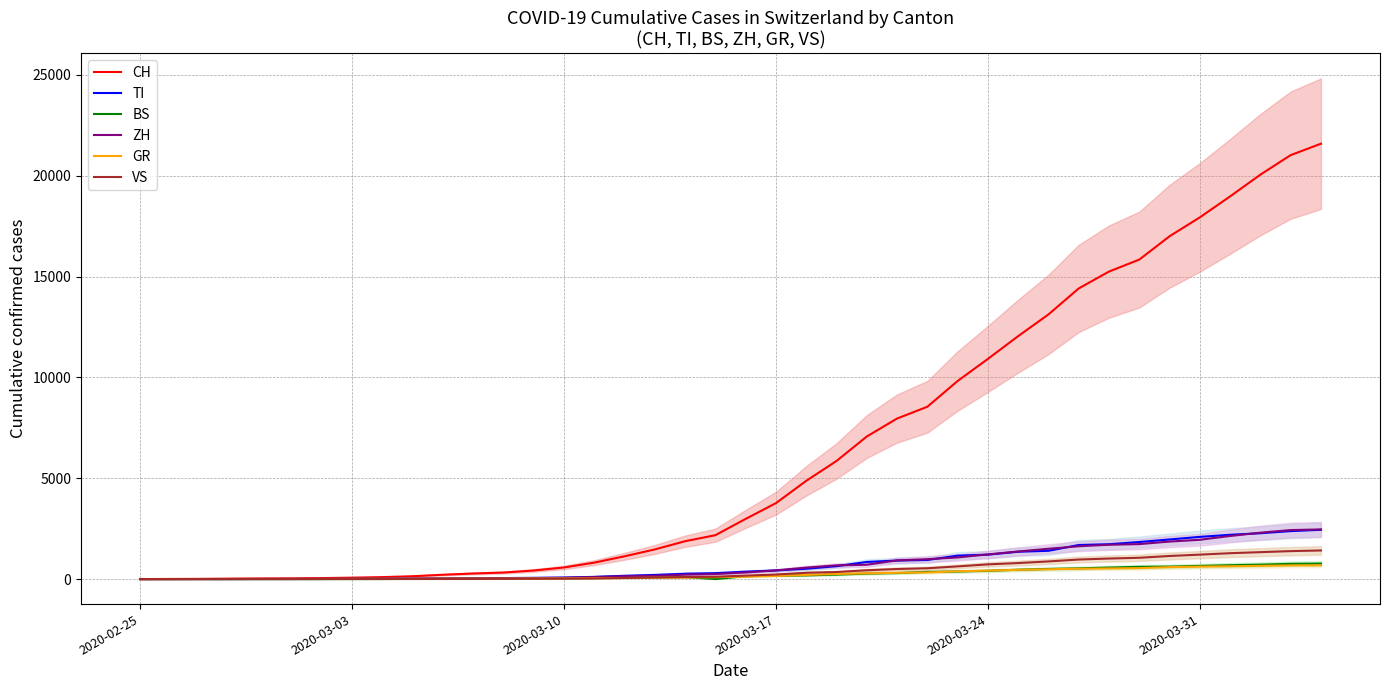

What is the highest value of the CH series?

21585